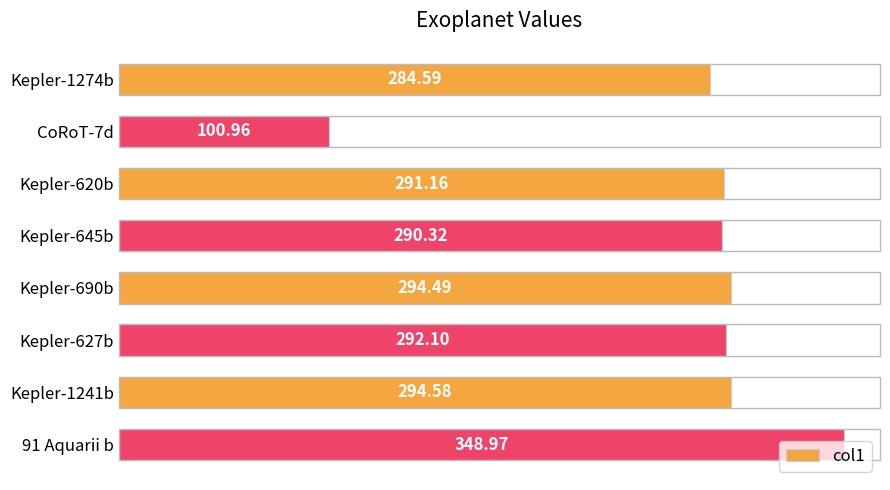

Are the bars horizontal?

Yes